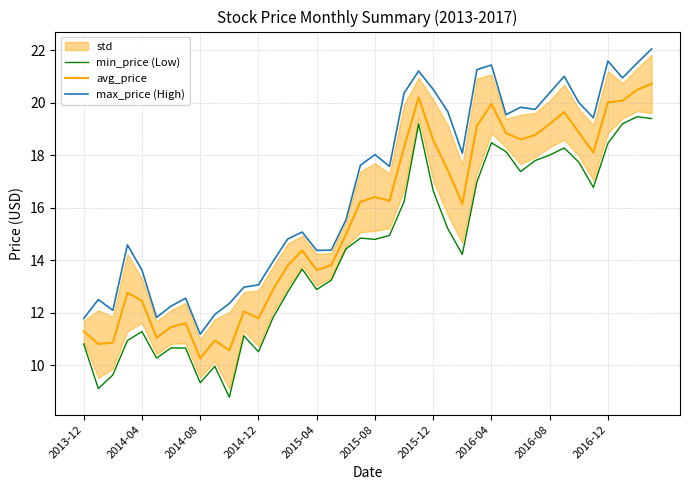

What is the lowest value of the max_price (High) series?

11.2